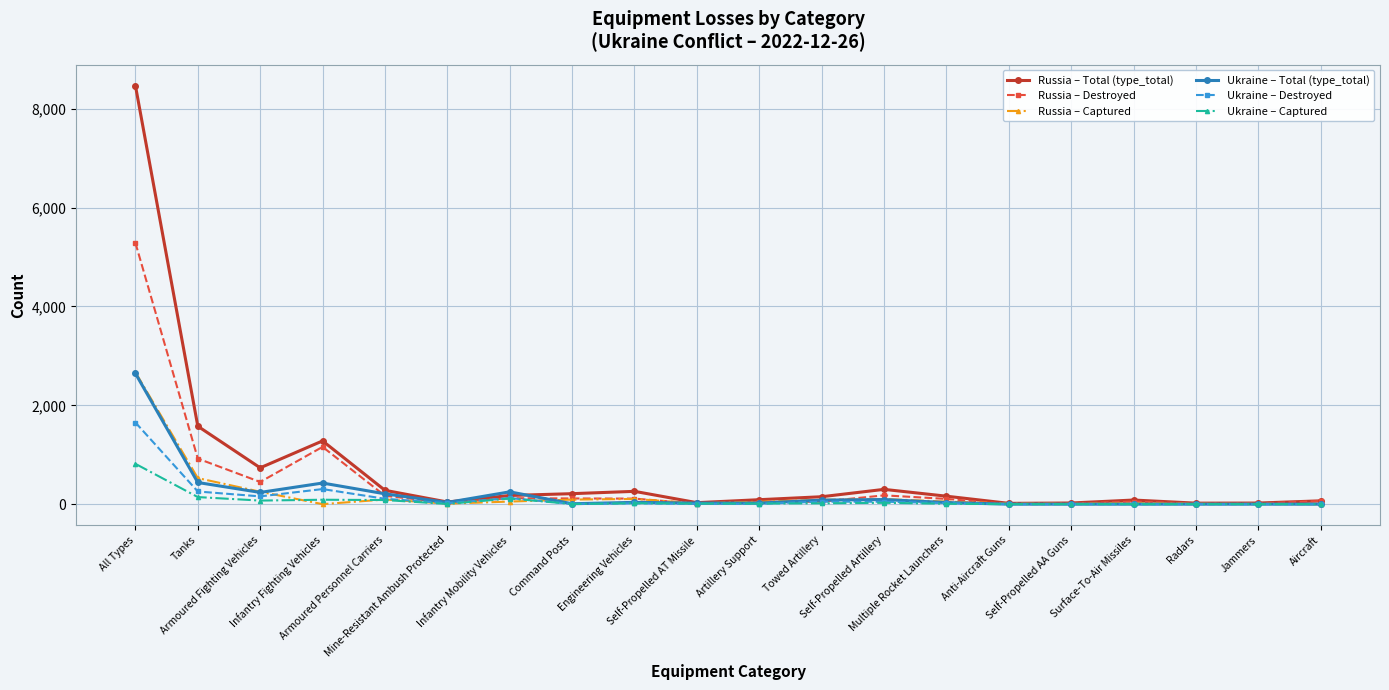

True or false: Russia – Destroyed has more than 2 points higher than both neighbors.

True